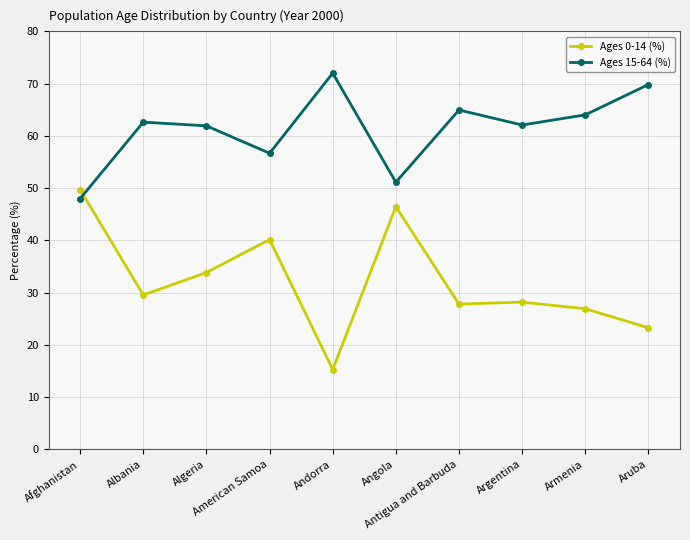

Which series ends up on top after the final intersection of Ages 15-64 (%) and Ages 0-14 (%)?

Ages 15-64 (%)